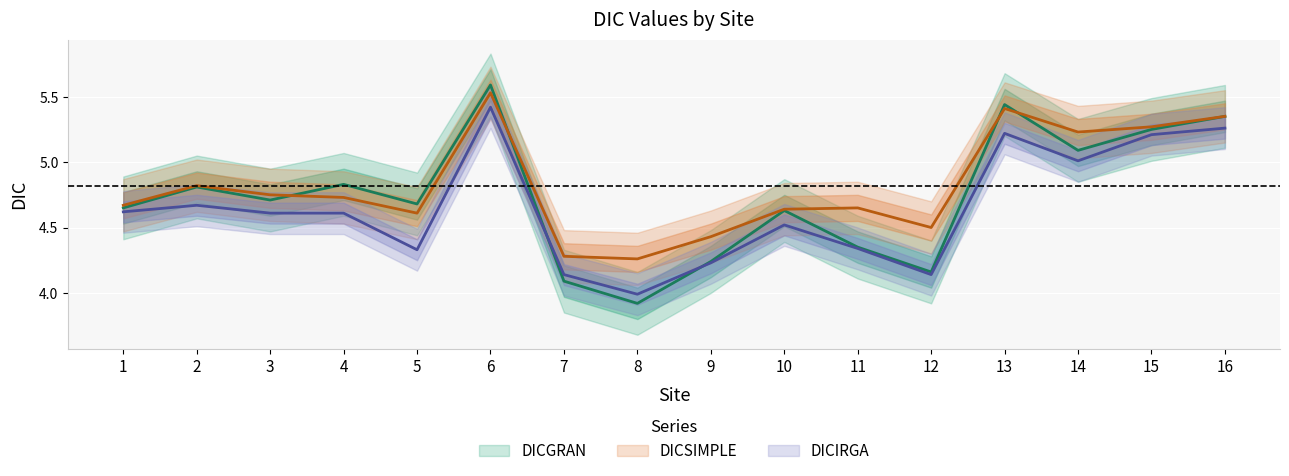

Reading left to right, transcribe all the data shown in this chart.

DICGRAN: 4.7	4.8	4.7	4.8	4.7	5.6	4.1	3.9	4.2	4.6	4.3	4.2	5.4	5.1	5.2	5.3
DICSIMPLE: 4.7	4.8	4.8	4.7	4.6	5.5	4.3	4.3	4.4	4.6	4.7	4.5	5.4	5.2	5.3	5.3
DICIRGA: 4.6	4.7	4.6	4.6	4.3	5.4	4.1	4.0	4.2	4.5	4.3	4.1	5.2	5.0	5.2	5.3